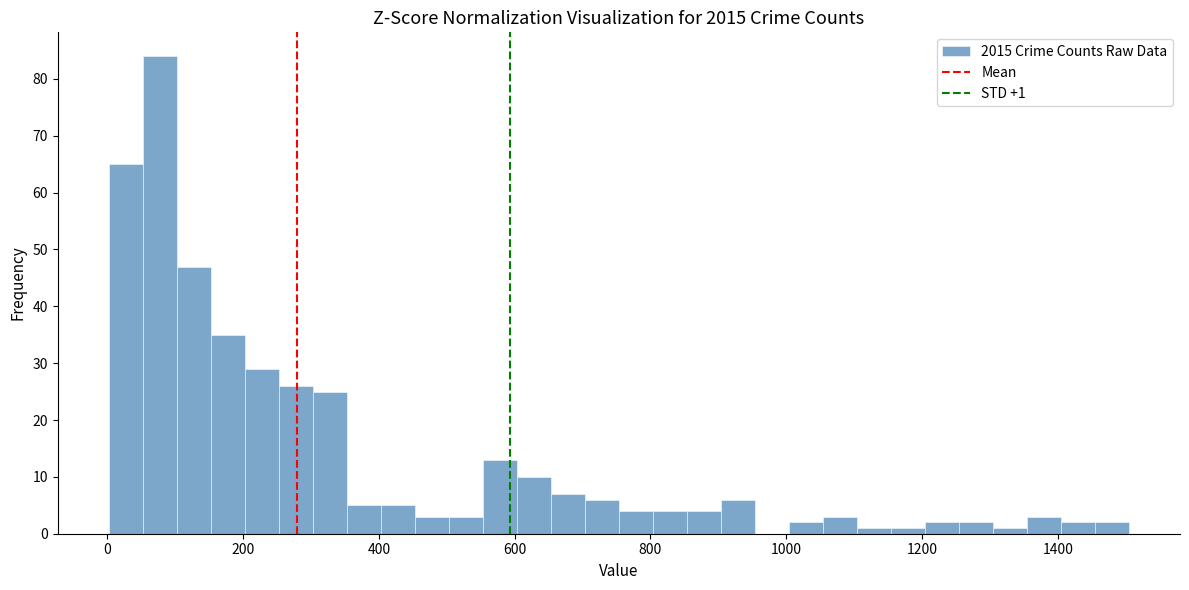

Read against the x-axis, roughly where is the centre of the tallest bar?

80